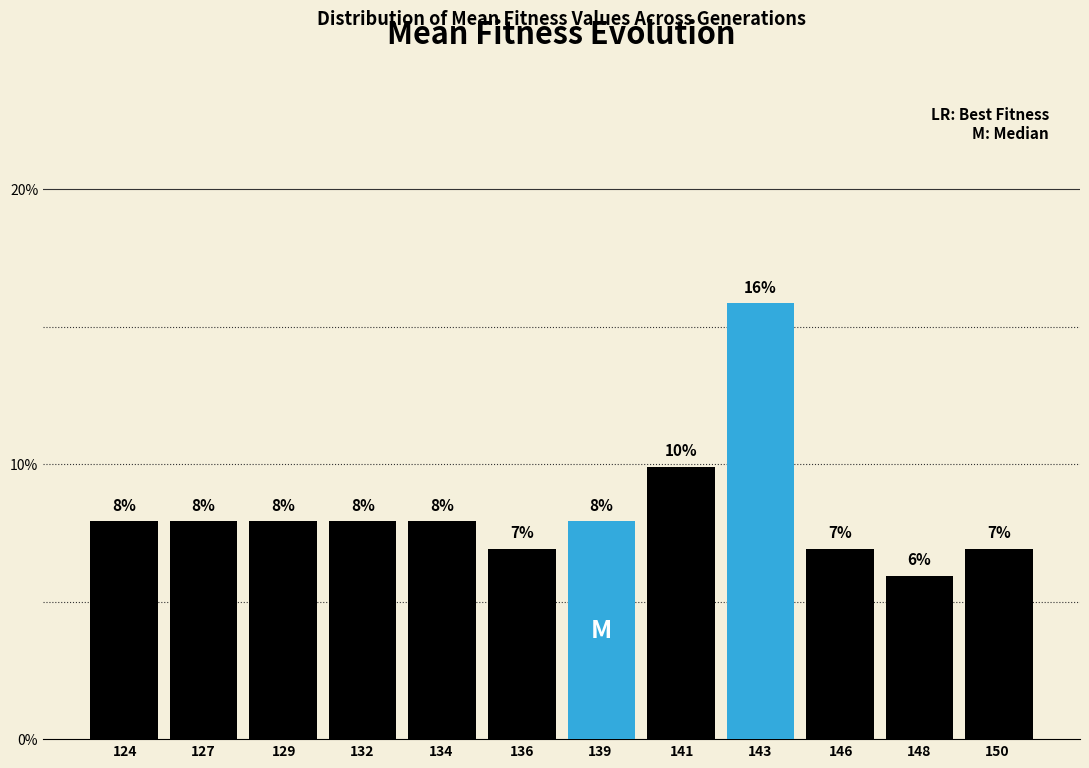

Are the bars horizontal?

No